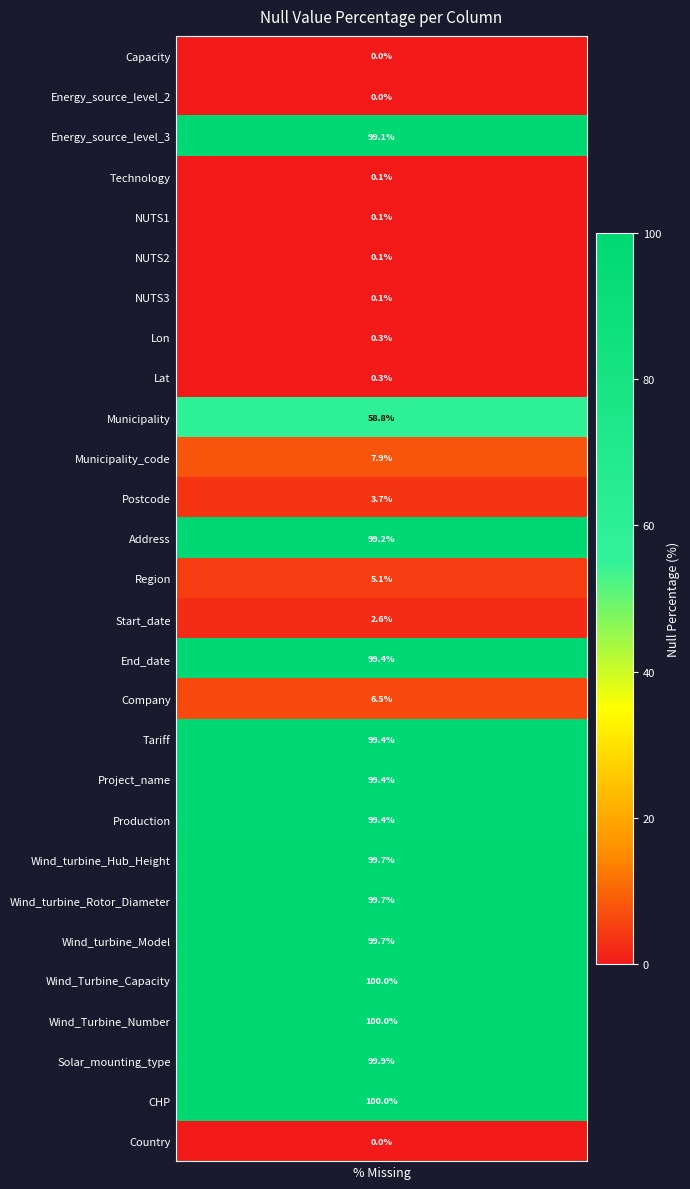

Where is the data nearest to the value 49?

Municipality